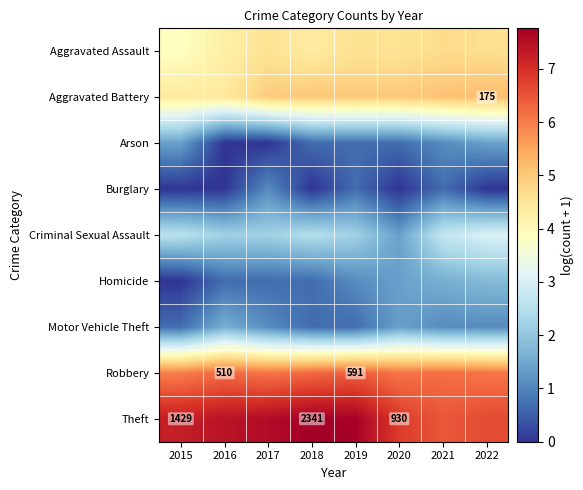

Is it true that Aggravated Battery equals 8.6 at 2017?

False